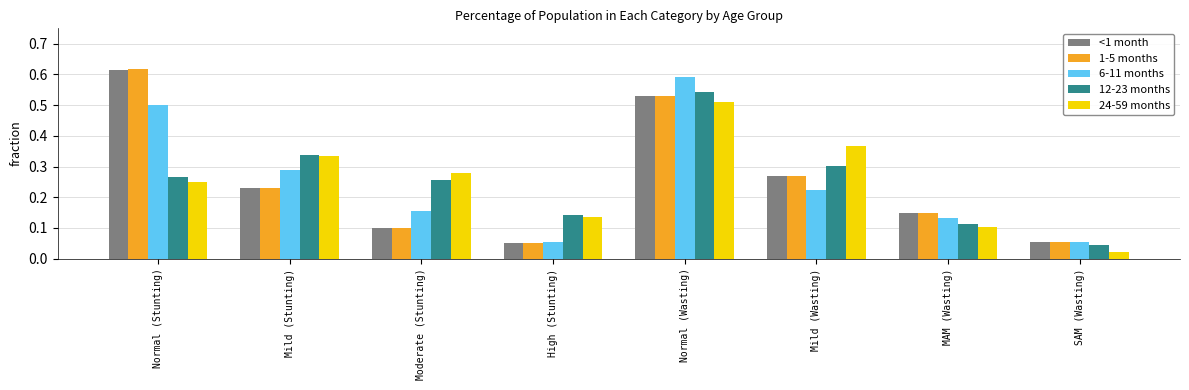

Which series has the largest range (max minus min)?

1-5 months